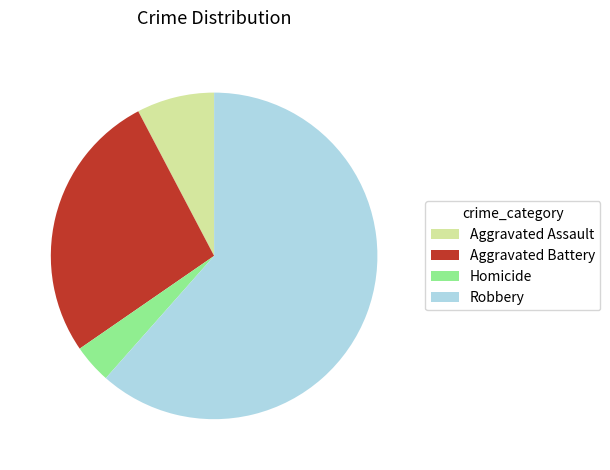

What is the largest slice in the pie chart?

Robbery